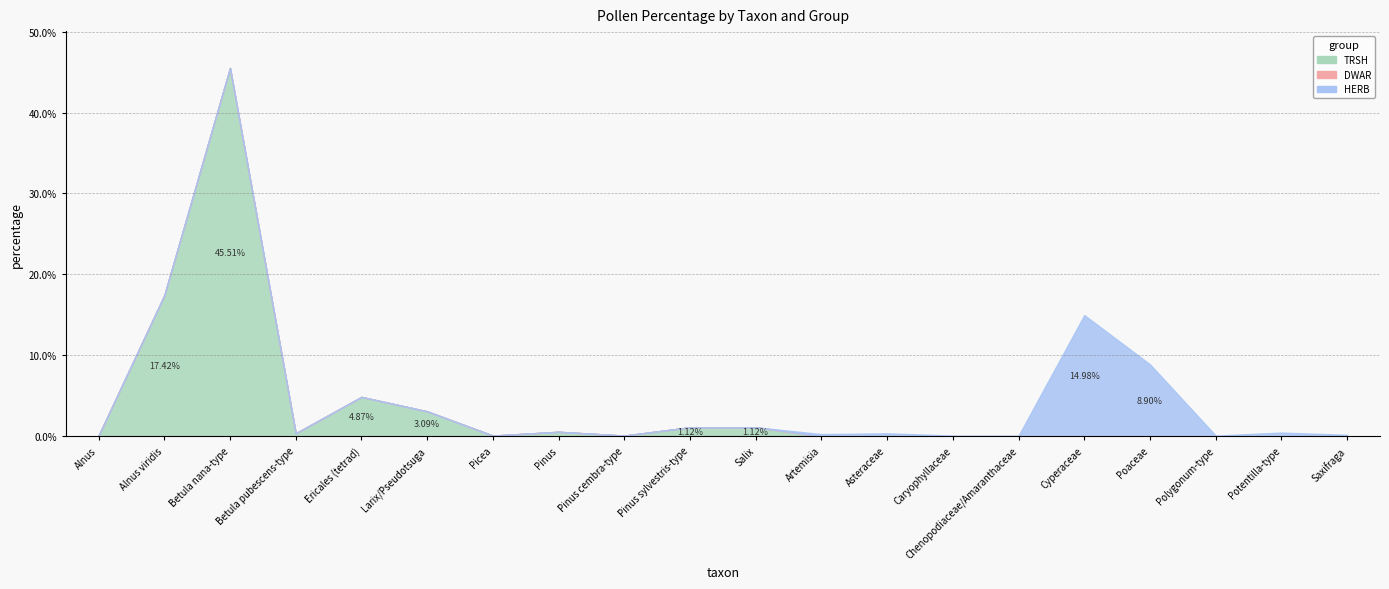

Rank the series by their maximum value, from highest to lowest.

TRSH, HERB, DWAR